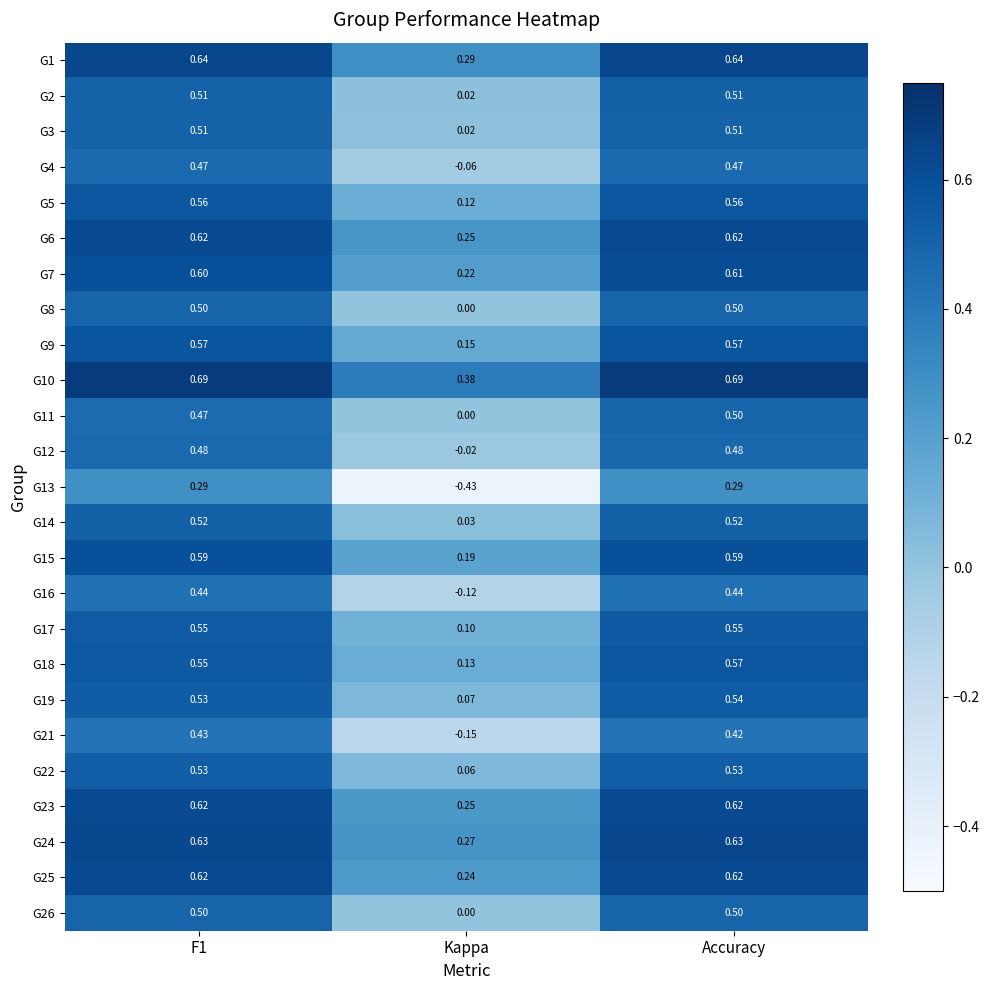

At which category is the sum across all series the highest?

Accuracy